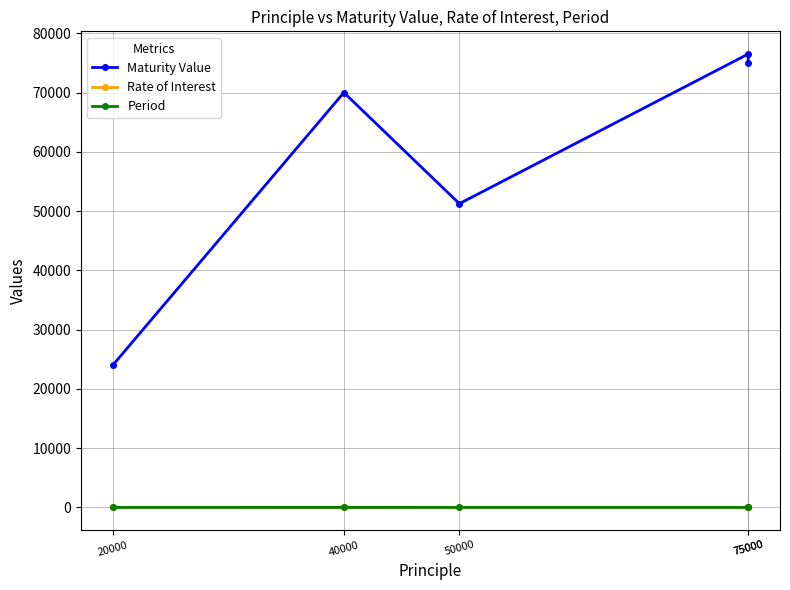

What is the sum of all Maturity Value values?

296795.3